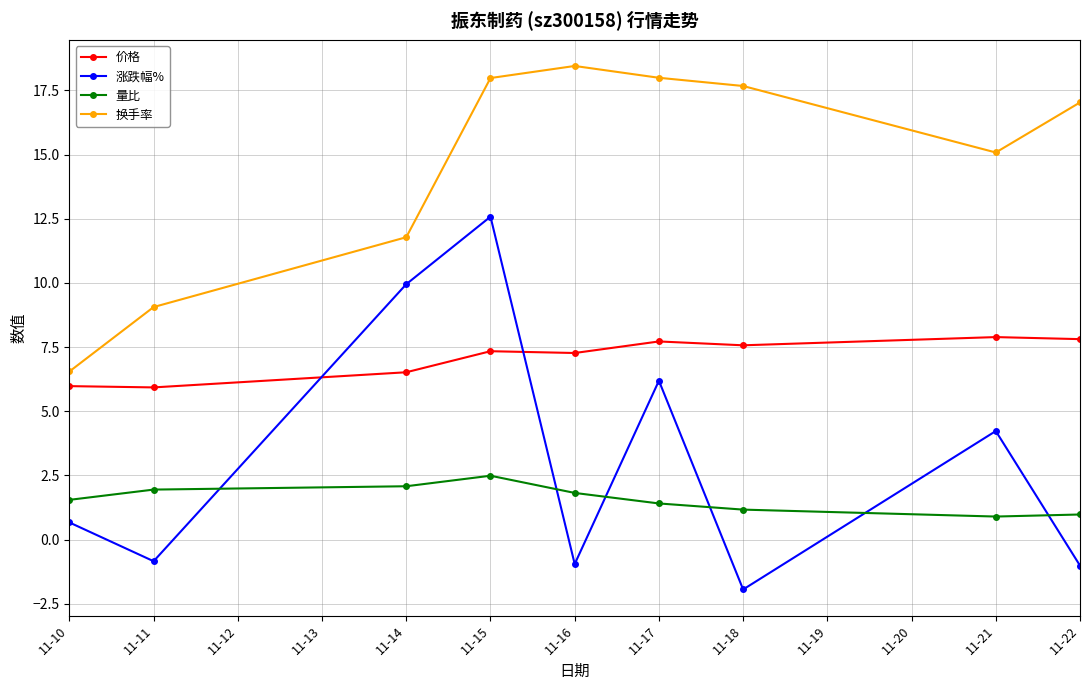

Between 11-11 and 11-21, which series saw the biggest shift?

换手率